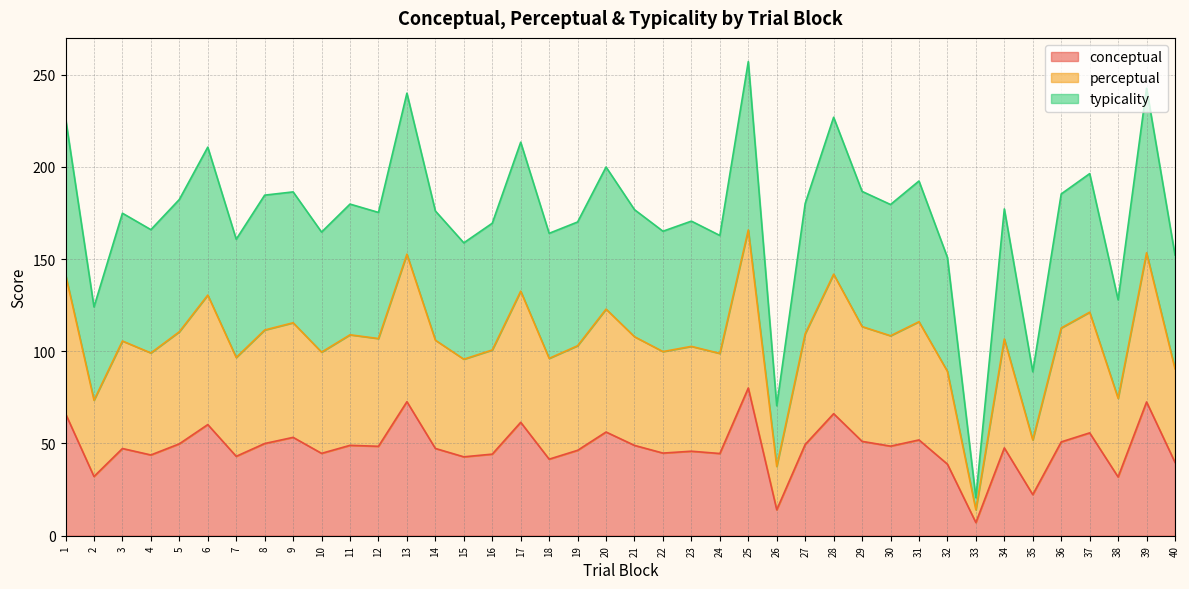

True or false: perceptual and conceptual cross at least once.

False